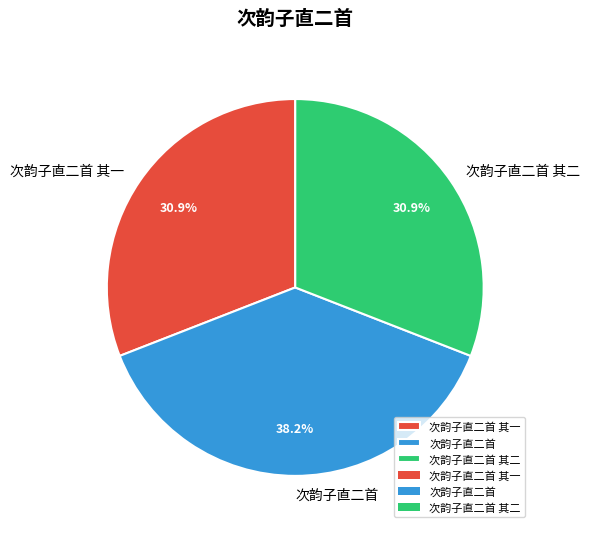

What percentage do 次韵子直二首 其一 and 次韵子直二首 together represent?

69.1%